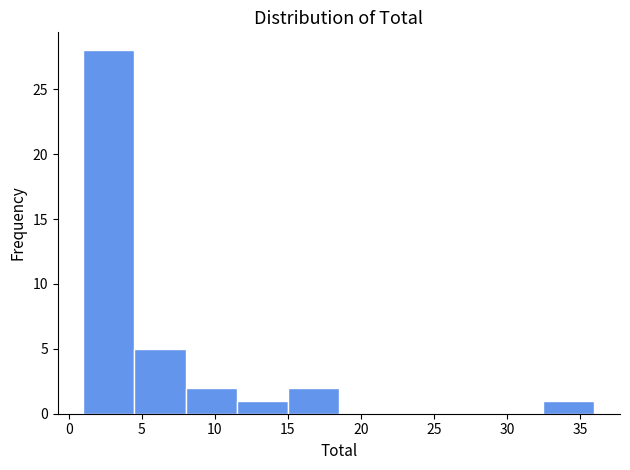

Which range on the x-axis has the tallest bar?

1.0 to 4.5